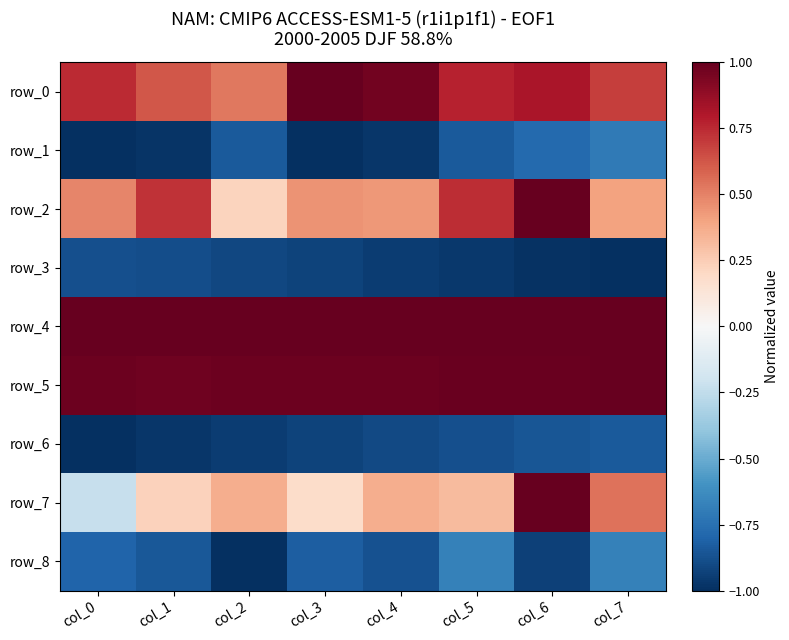

True or false: row_5 has a value of 0.5 at col_5.

False